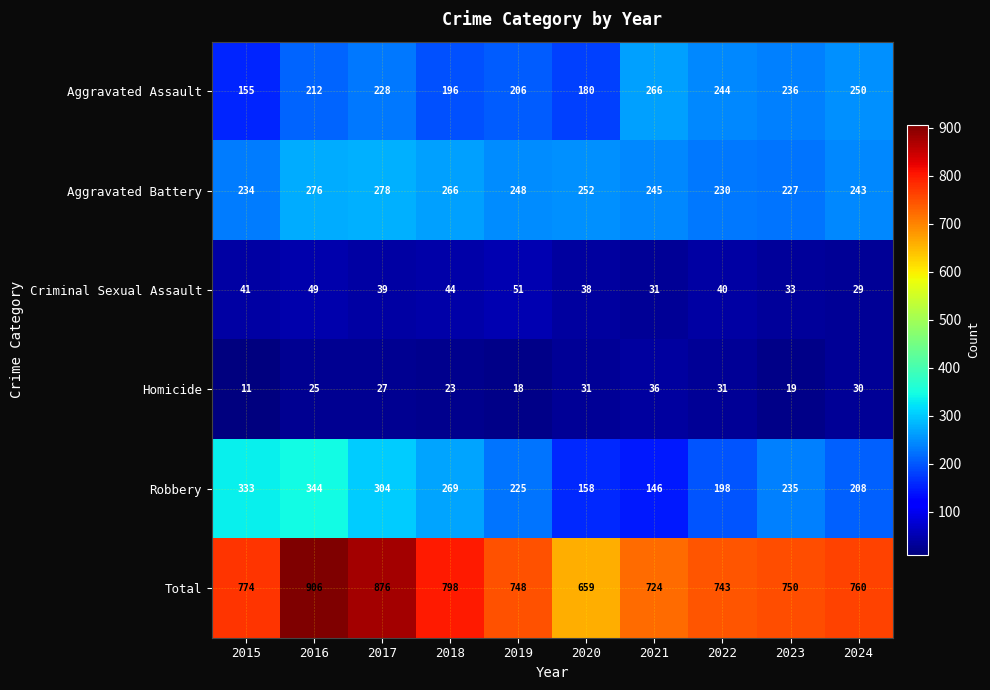

Is it true that Aggravated Battery equals 377 at 2019?

False